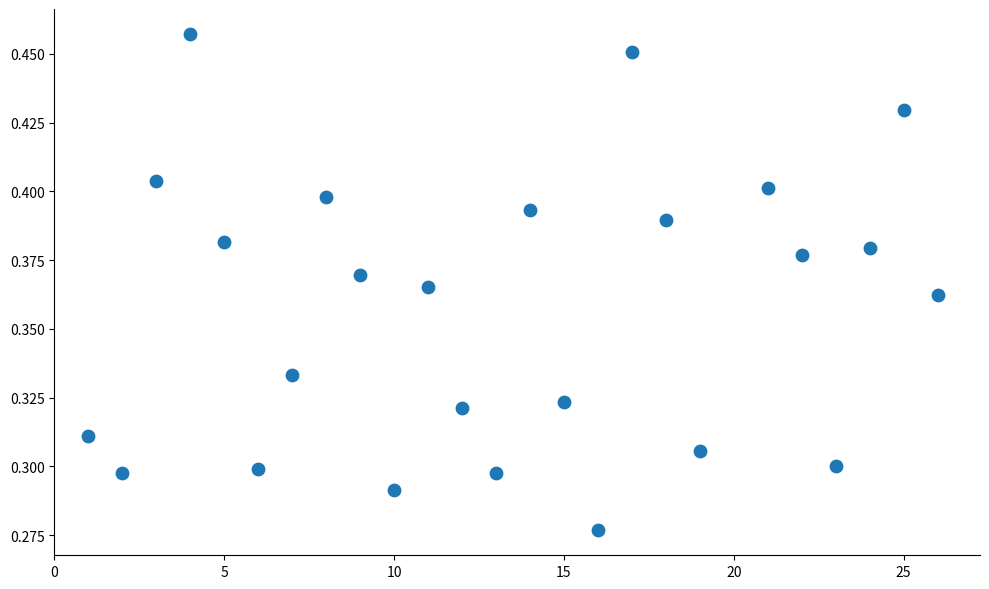

What is the range of X values (max minus min)?

25.0